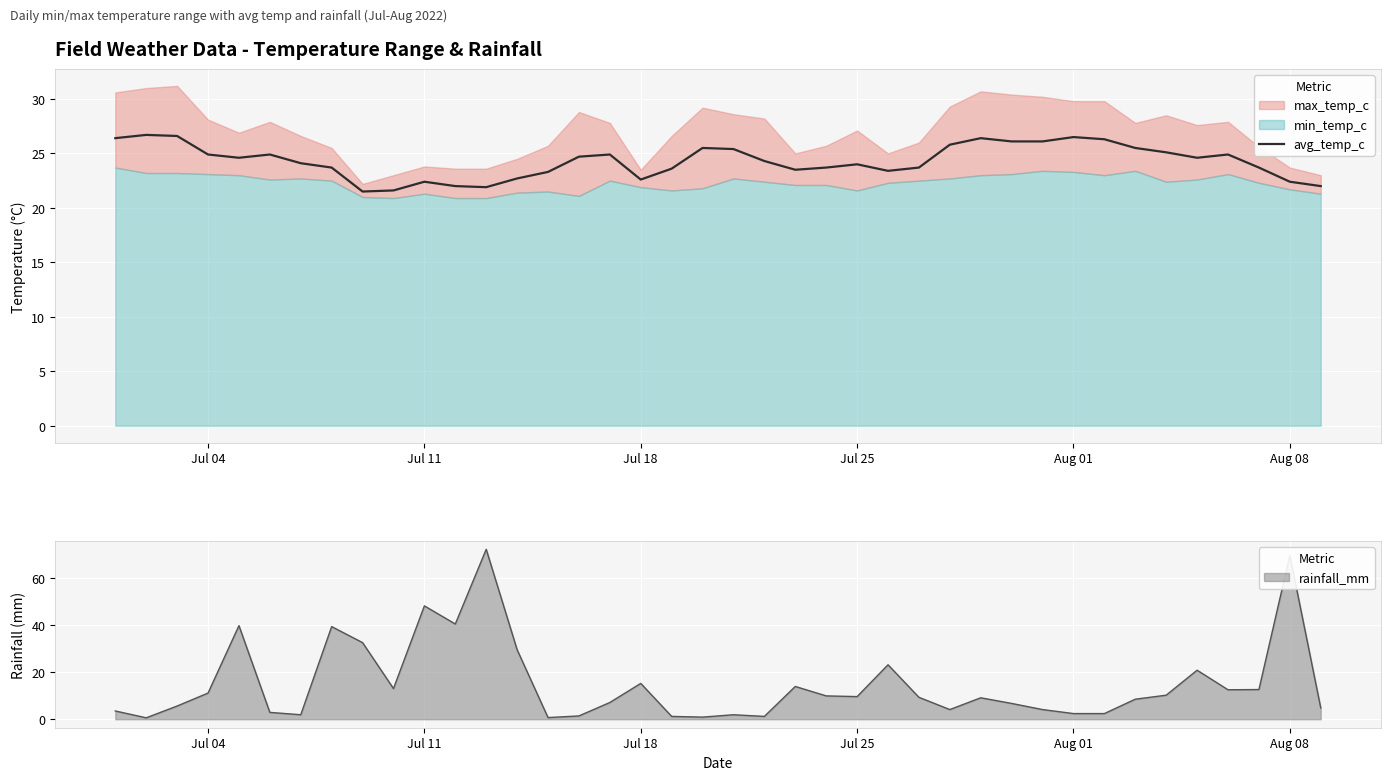

How many points are higher than both their immediate neighbors (excluding endpoints)?

9